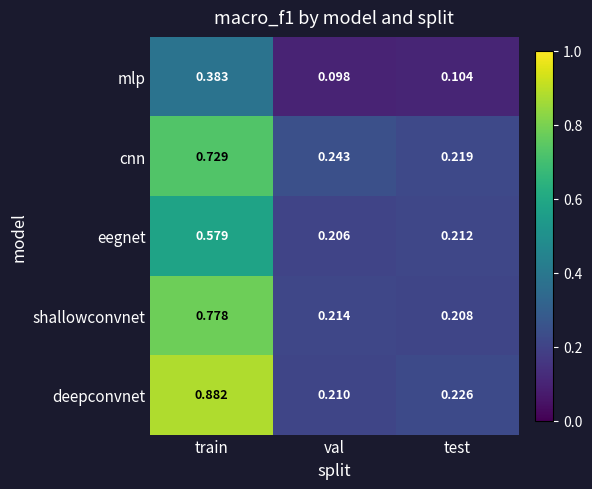

At which label does cnn reach its peak?

train